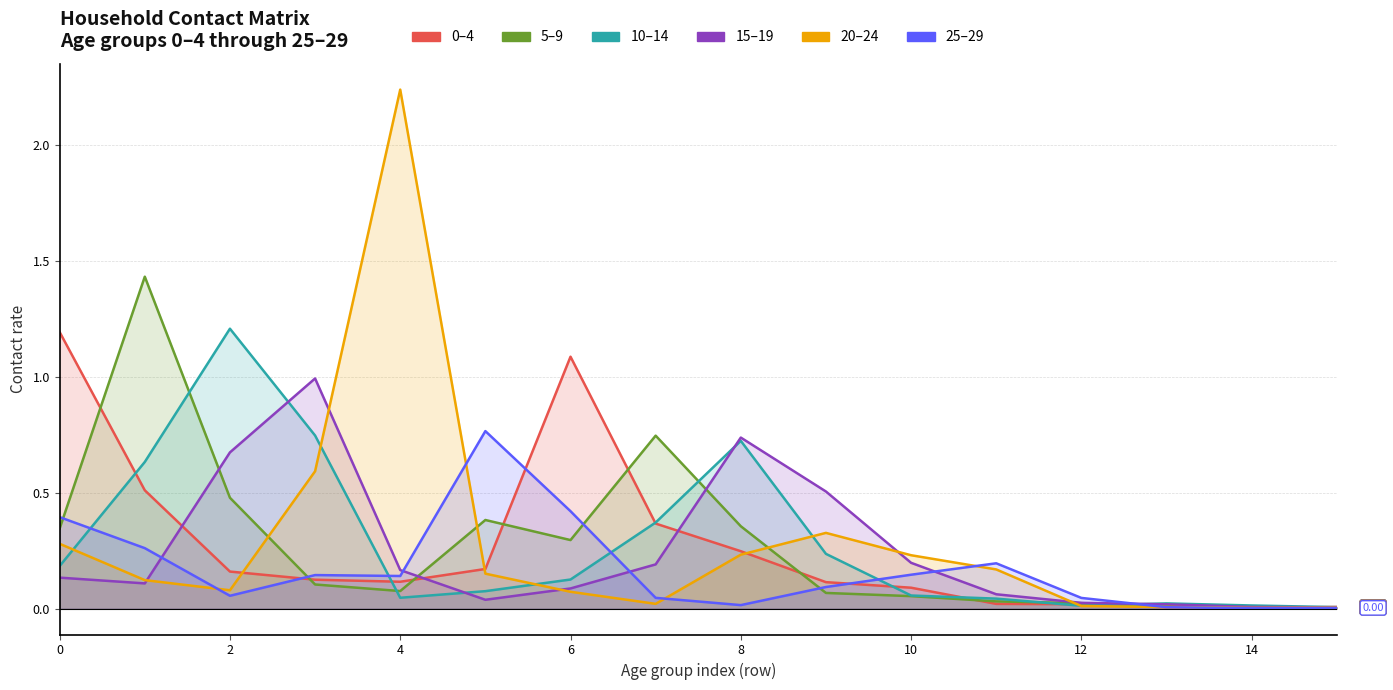

How many lines are shown in the chart?

6